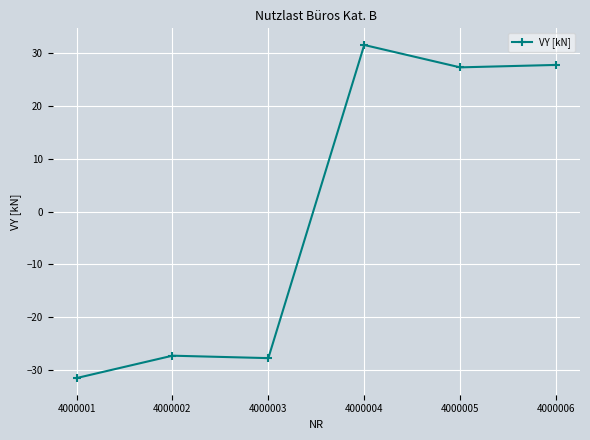

True or false: the data has more than 0 interior local peaks.

True